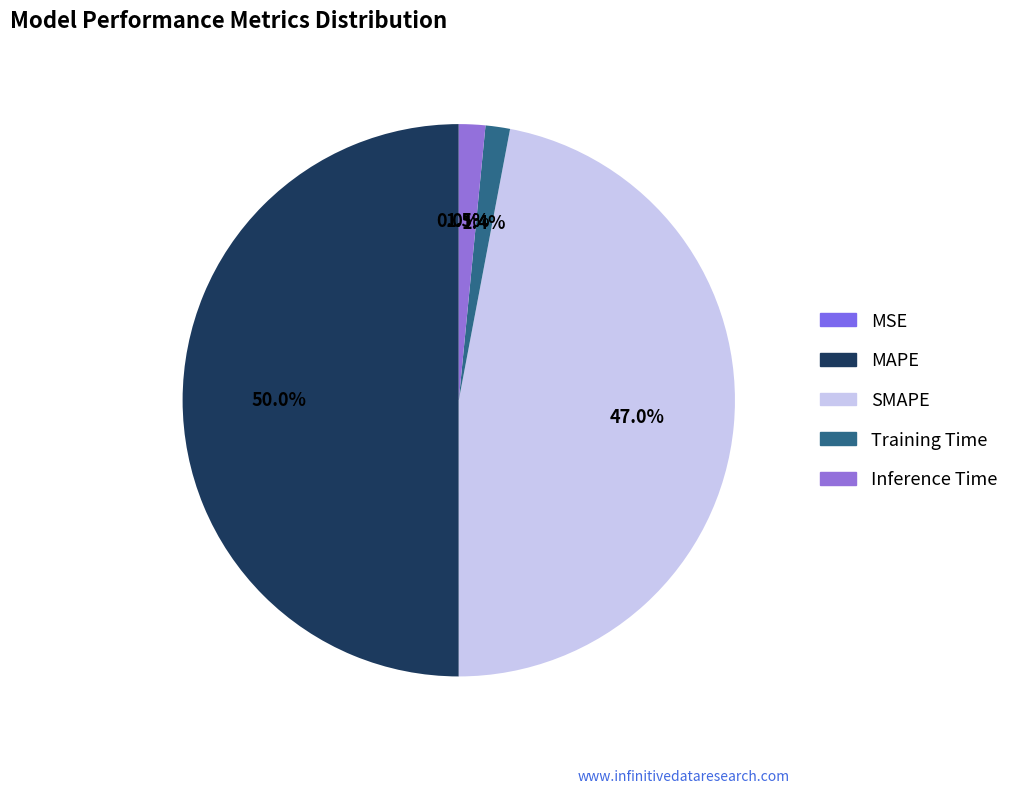

Does any single category account for the majority?

Yes